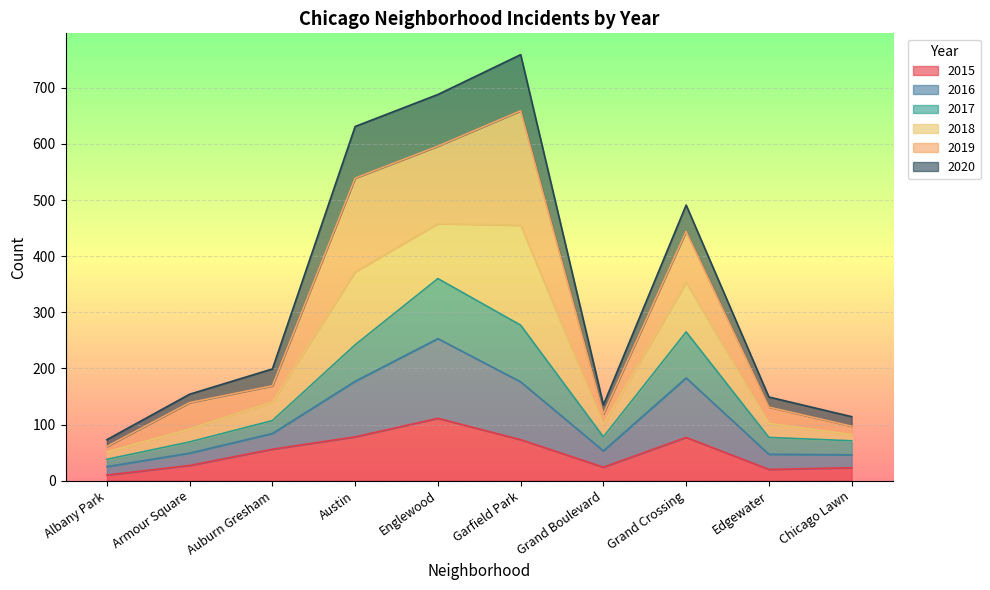

How many data points in 2020 are above 199?

4